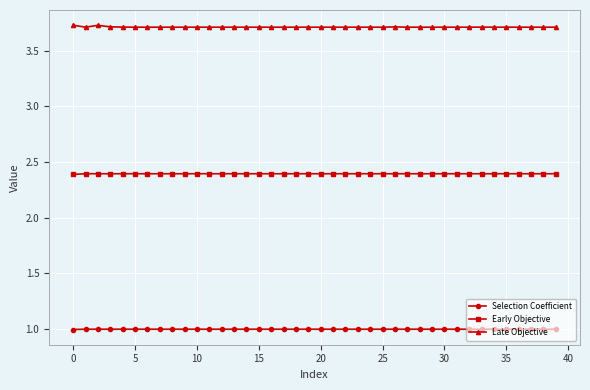

True or false: Late Objective and Selection Coefficient cross at least once.

False